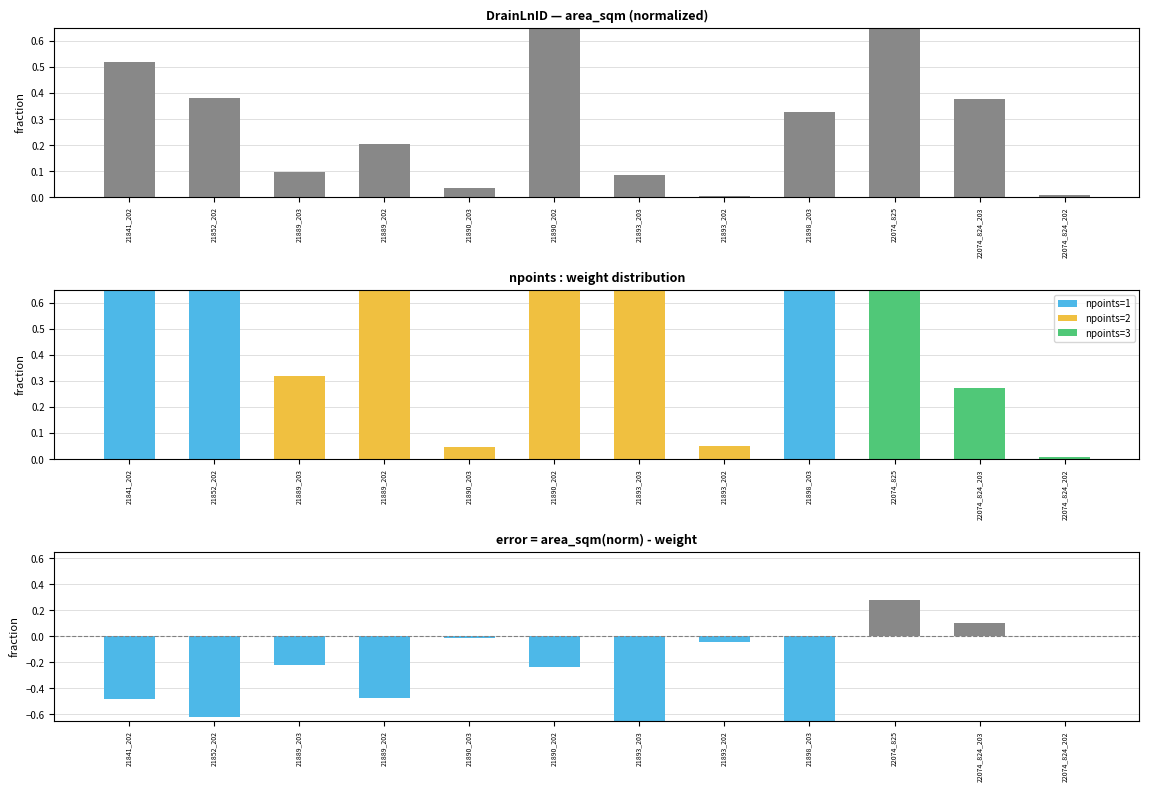

The area_sqm (norm) series shows 0.2 at 21889_202. True or false?

True